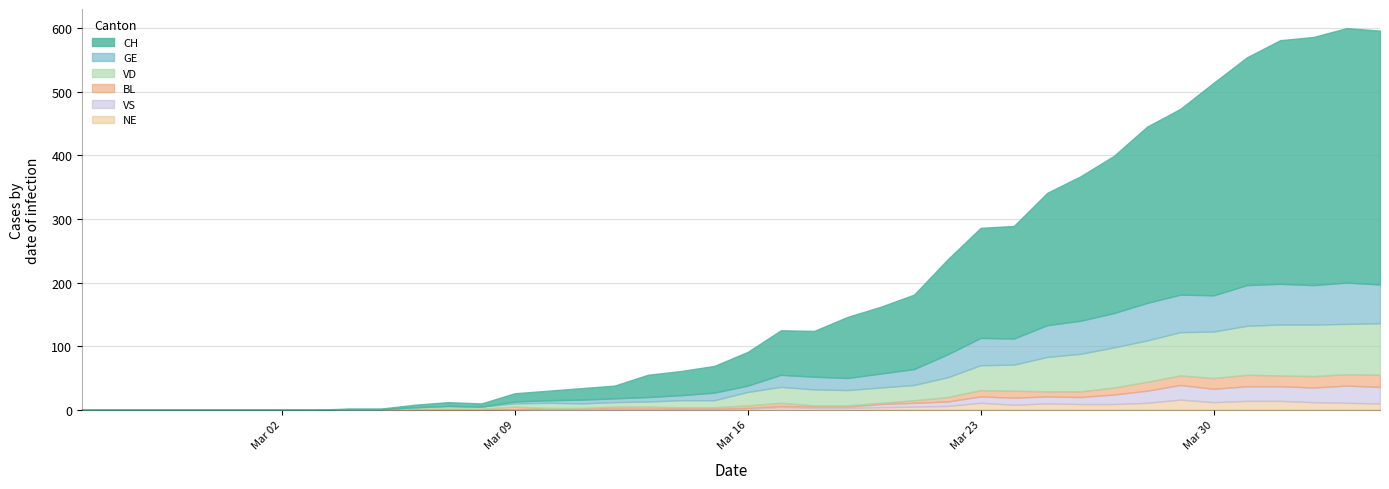

What is the average value of the VS series?

7